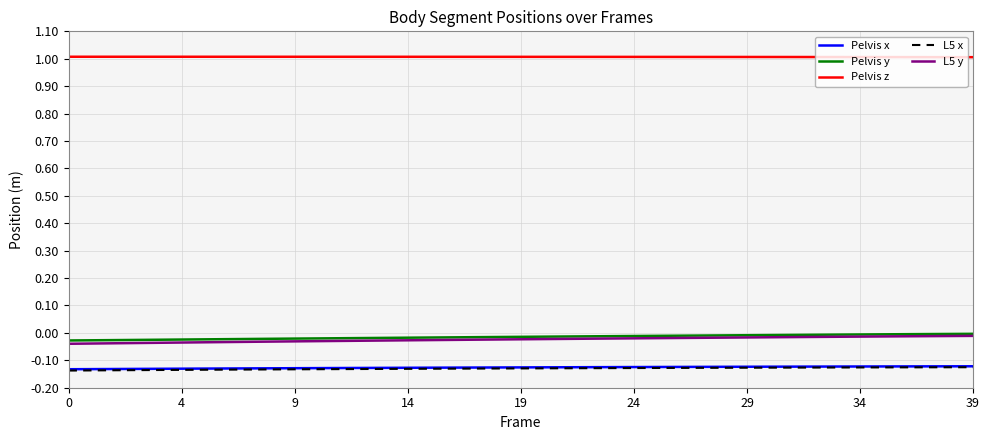

True or false: Pelvis x and Pelvis z intersect in this chart.

False